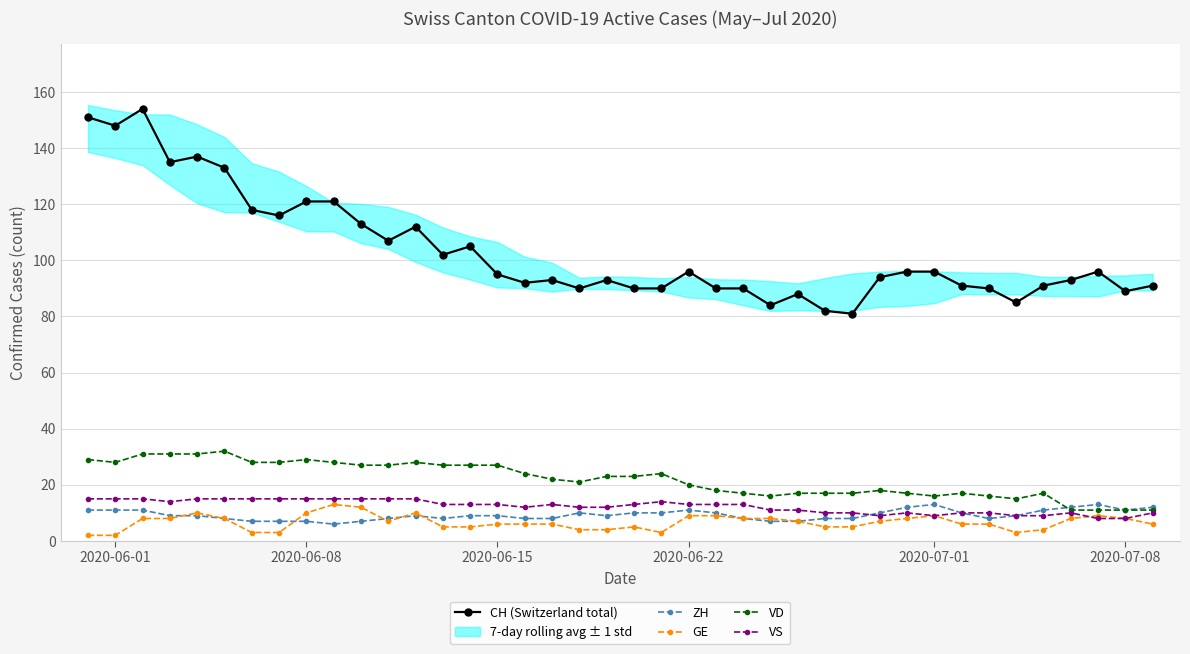

True or false: ZH and GE intersect in this chart.

True